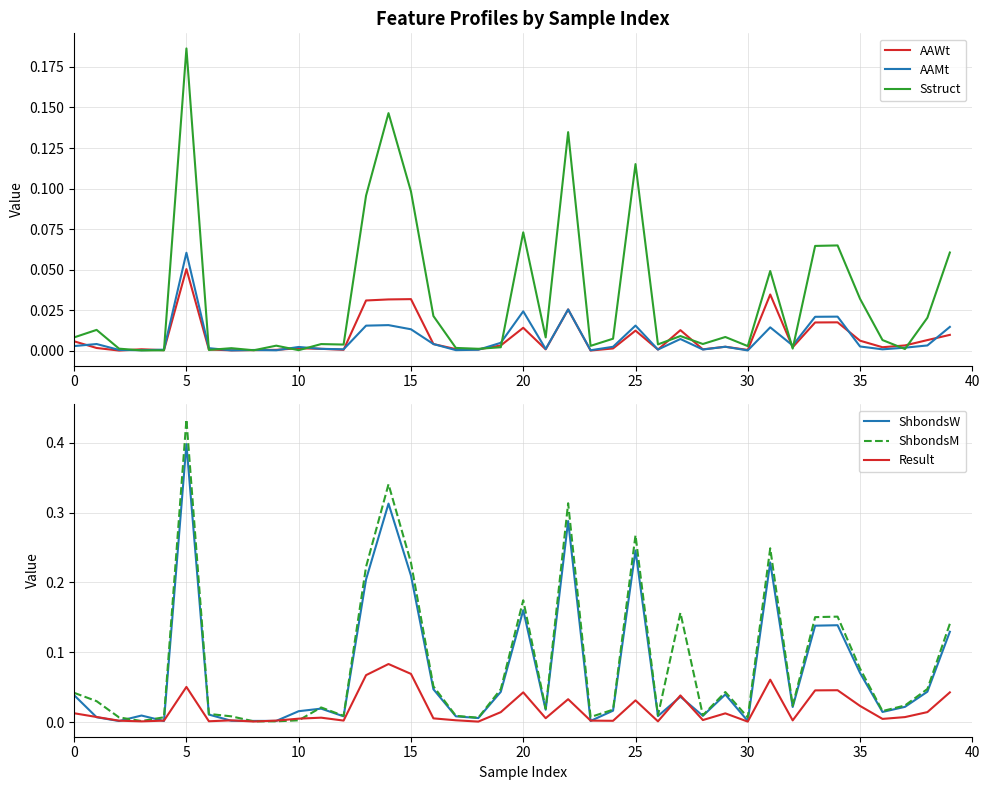

Where is the first local maximum for ShbondsM?

5